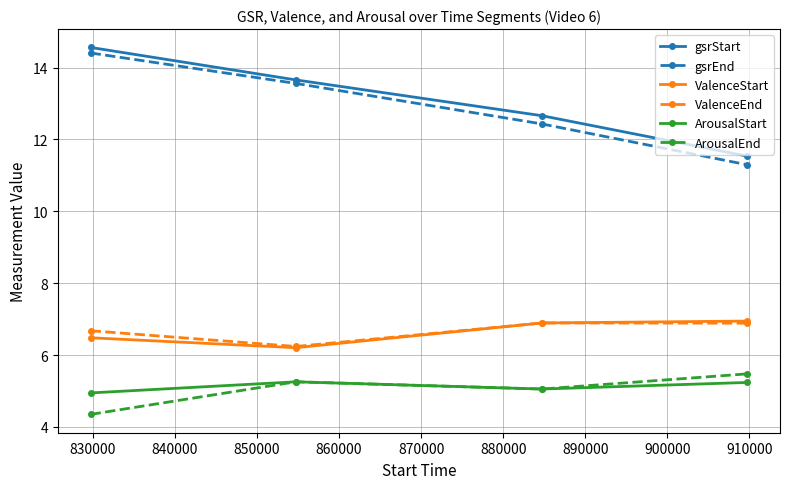

What are all the series names shown in the legend?

gsrStart, gsrEnd, ValenceStart, ValenceEnd, ArousalStart, ArousalEnd